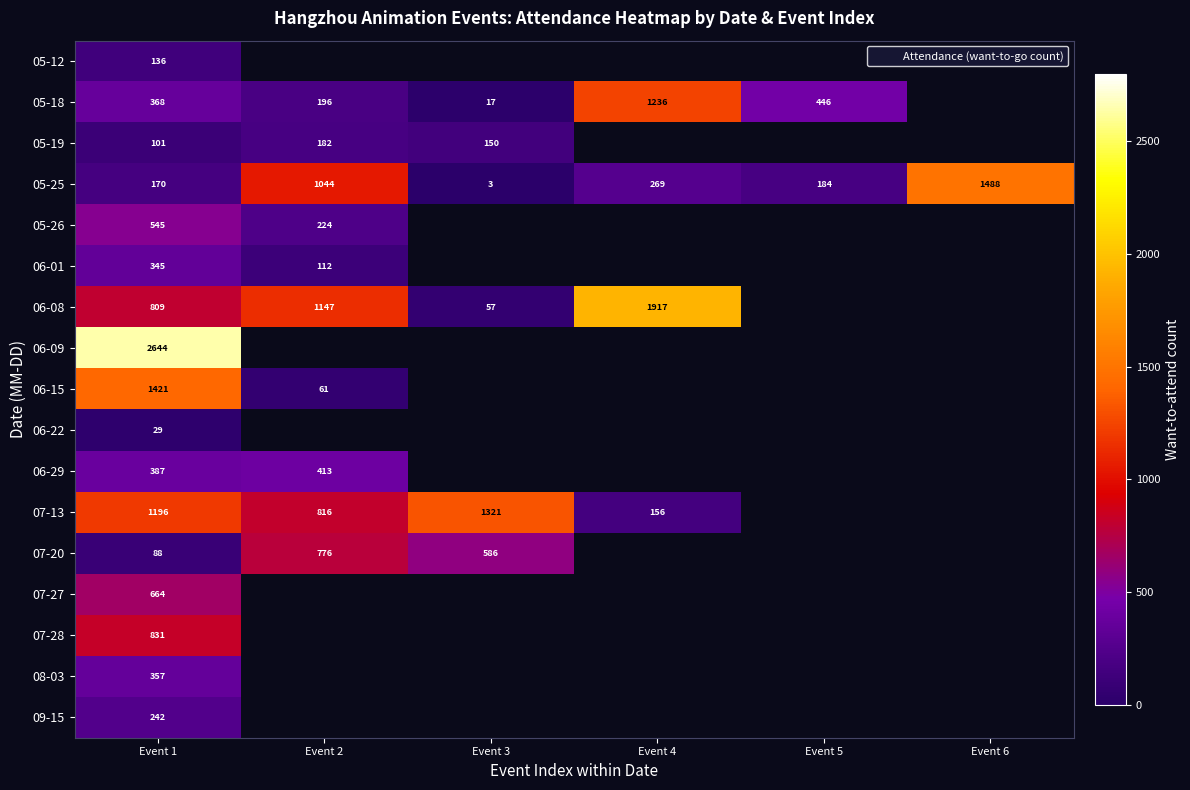

Rank the series by their maximum value, from highest to lowest.

06-09, 06-08, 05-25, 06-15, 07-13, 05-18, 07-28, 07-20, 07-27, 05-26, 06-29, 08-03, 06-01, 09-15, 05-19, 05-12, 06-22